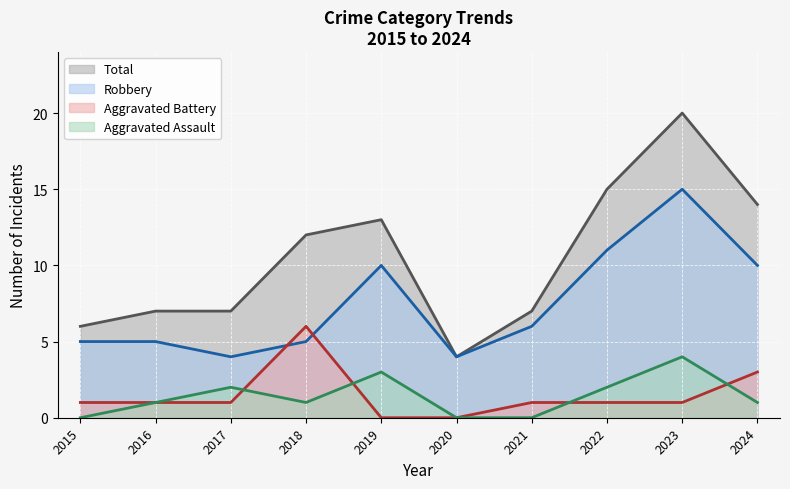

What is the difference between the Aggravated Assault values at 2018 and 2017?

1